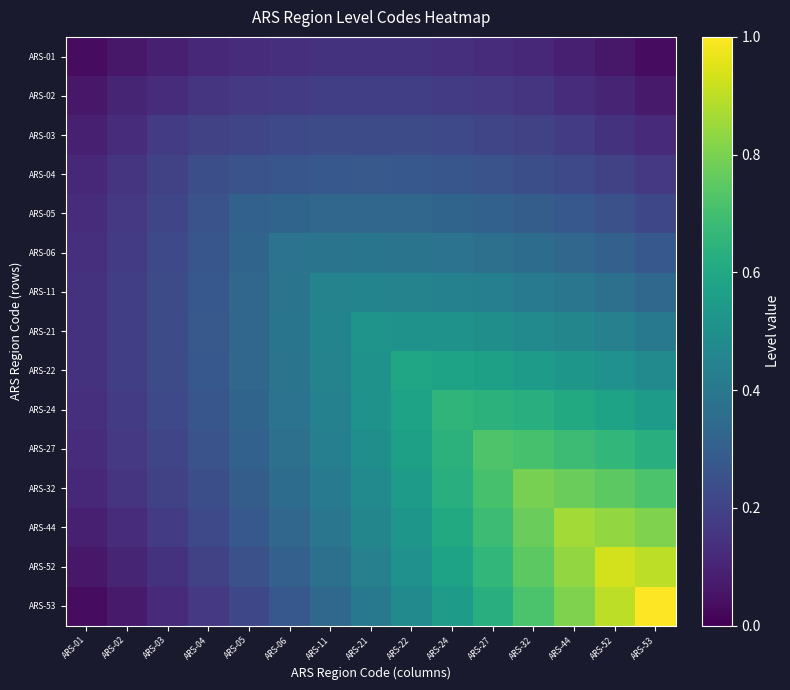

Reading left to right, what are all the values shown in this chart?

ARS-01: ARS-01=0.0	ARS-02=0.1	ARS-03=0.1	ARS-04=0.1	ARS-05=0.1	ARS-06=0.1	ARS-11=0.1	ARS-21=0.1	ARS-22=0.1	ARS-24=0.1	ARS-27=0.1	ARS-32=0.1	ARS-44=0.1	ARS-52=0.1	ARS-53=0.0
ARS-02: ARS-01=0.1	ARS-02=0.1	ARS-03=0.1	ARS-04=0.1	ARS-05=0.2	ARS-06=0.2	ARS-11=0.2	ARS-21=0.2	ARS-22=0.2	ARS-24=0.2	ARS-27=0.2	ARS-32=0.1	ARS-44=0.1	ARS-52=0.1	ARS-53=0.1
ARS-03: ARS-01=0.1	ARS-02=0.1	ARS-03=0.2	ARS-04=0.2	ARS-05=0.2	ARS-06=0.2	ARS-11=0.2	ARS-21=0.2	ARS-22=0.2	ARS-24=0.2	ARS-27=0.2	ARS-32=0.2	ARS-44=0.2	ARS-52=0.1	ARS-53=0.1
ARS-04: ARS-01=0.1	ARS-02=0.1	ARS-03=0.2	ARS-04=0.2	ARS-05=0.3	ARS-06=0.3	ARS-11=0.3	ARS-21=0.3	ARS-22=0.3	ARS-24=0.3	ARS-27=0.3	ARS-32=0.2	ARS-44=0.2	ARS-52=0.2	ARS-53=0.2
ARS-05: ARS-01=0.1	ARS-02=0.2	ARS-03=0.2	ARS-04=0.3	ARS-05=0.3	ARS-06=0.3	ARS-11=0.3	ARS-21=0.3	ARS-22=0.3	ARS-24=0.3	ARS-27=0.3	ARS-32=0.3	ARS-44=0.3	ARS-52=0.2	ARS-53=0.2
ARS-06: ARS-01=0.1	ARS-02=0.2	ARS-03=0.2	ARS-04=0.3	ARS-05=0.3	ARS-06=0.4	ARS-11=0.4	ARS-21=0.4	ARS-22=0.4	ARS-24=0.4	ARS-27=0.4	ARS-32=0.4	ARS-44=0.3	ARS-52=0.3	ARS-53=0.3
ARS-11: ARS-01=0.1	ARS-02=0.2	ARS-03=0.2	ARS-04=0.3	ARS-05=0.3	ARS-06=0.4	ARS-11=0.4	ARS-21=0.5	ARS-22=0.4	ARS-24=0.4	ARS-27=0.4	ARS-32=0.4	ARS-44=0.4	ARS-52=0.4	ARS-53=0.3
ARS-21: ARS-01=0.1	ARS-02=0.2	ARS-03=0.2	ARS-04=0.3	ARS-05=0.3	ARS-06=0.4	ARS-11=0.5	ARS-21=0.5	ARS-22=0.5	ARS-24=0.5	ARS-27=0.5	ARS-32=0.5	ARS-44=0.5	ARS-52=0.4	ARS-53=0.4
ARS-22: ARS-01=0.1	ARS-02=0.2	ARS-03=0.2	ARS-04=0.3	ARS-05=0.3	ARS-06=0.4	ARS-11=0.4	ARS-21=0.5	ARS-22=0.6	ARS-24=0.6	ARS-27=0.6	ARS-32=0.6	ARS-44=0.5	ARS-52=0.5	ARS-53=0.5
ARS-24: ARS-01=0.1	ARS-02=0.2	ARS-03=0.2	ARS-04=0.3	ARS-05=0.3	ARS-06=0.4	ARS-11=0.4	ARS-21=0.5	ARS-22=0.6	ARS-24=0.7	ARS-27=0.6	ARS-32=0.6	ARS-44=0.6	ARS-52=0.6	ARS-53=0.6
ARS-27: ARS-01=0.1	ARS-02=0.2	ARS-03=0.2	ARS-04=0.3	ARS-05=0.3	ARS-06=0.4	ARS-11=0.4	ARS-21=0.5	ARS-22=0.6	ARS-24=0.6	ARS-27=0.7	ARS-32=0.7	ARS-44=0.7	ARS-52=0.7	ARS-53=0.6
ARS-32: ARS-01=0.1	ARS-02=0.1	ARS-03=0.2	ARS-04=0.2	ARS-05=0.3	ARS-06=0.4	ARS-11=0.4	ARS-21=0.5	ARS-22=0.6	ARS-24=0.6	ARS-27=0.7	ARS-32=0.8	ARS-44=0.8	ARS-52=0.7	ARS-53=0.7
ARS-44: ARS-01=0.1	ARS-02=0.1	ARS-03=0.2	ARS-04=0.2	ARS-05=0.3	ARS-06=0.3	ARS-11=0.4	ARS-21=0.5	ARS-22=0.5	ARS-24=0.6	ARS-27=0.7	ARS-32=0.8	ARS-44=0.9	ARS-52=0.8	ARS-53=0.8
ARS-52: ARS-01=0.1	ARS-02=0.1	ARS-03=0.1	ARS-04=0.2	ARS-05=0.2	ARS-06=0.3	ARS-11=0.4	ARS-21=0.4	ARS-22=0.5	ARS-24=0.6	ARS-27=0.7	ARS-32=0.7	ARS-44=0.8	ARS-52=0.9	ARS-53=0.9
ARS-53: ARS-01=0.0	ARS-02=0.1	ARS-03=0.1	ARS-04=0.2	ARS-05=0.2	ARS-06=0.3	ARS-11=0.3	ARS-21=0.4	ARS-22=0.5	ARS-24=0.6	ARS-27=0.6	ARS-32=0.7	ARS-44=0.8	ARS-52=0.9	ARS-53=1.0